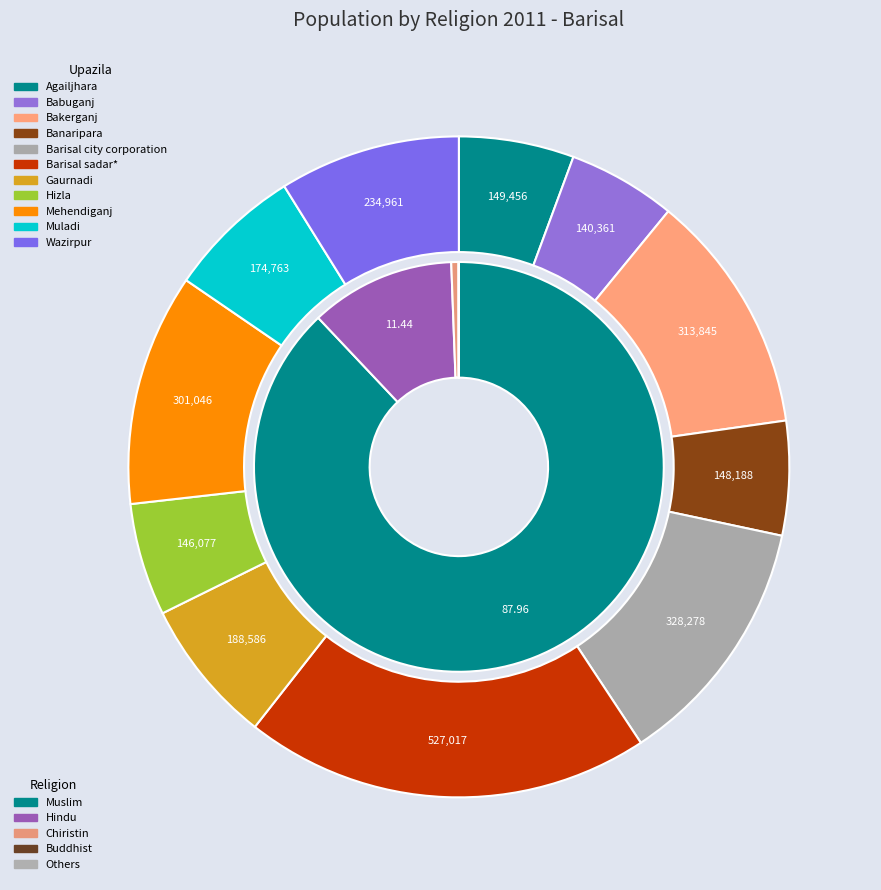

How many segments does this pie chart have?

11